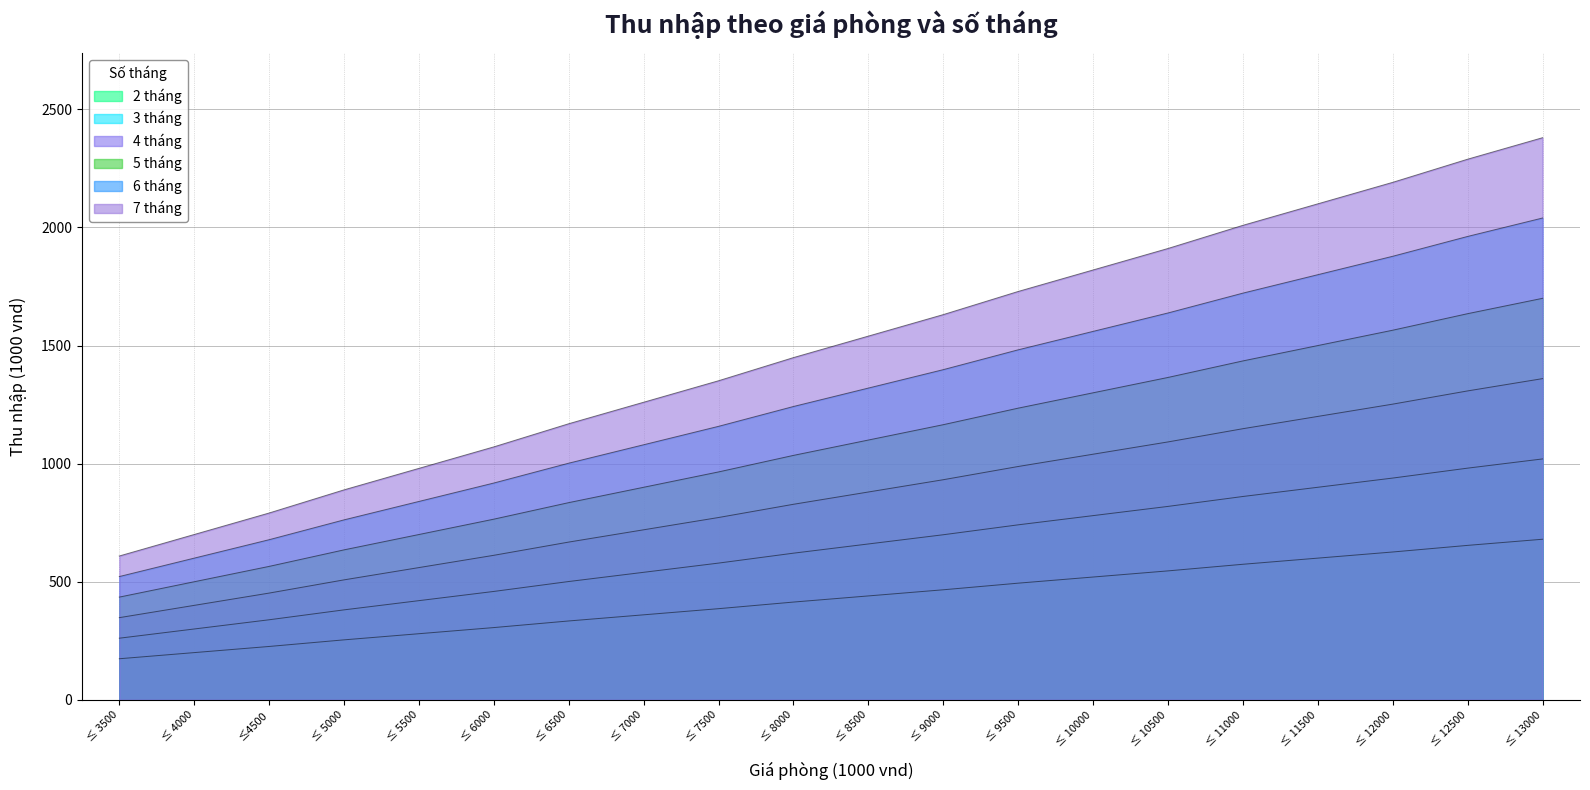

Does the chart have visible grid lines?

Yes